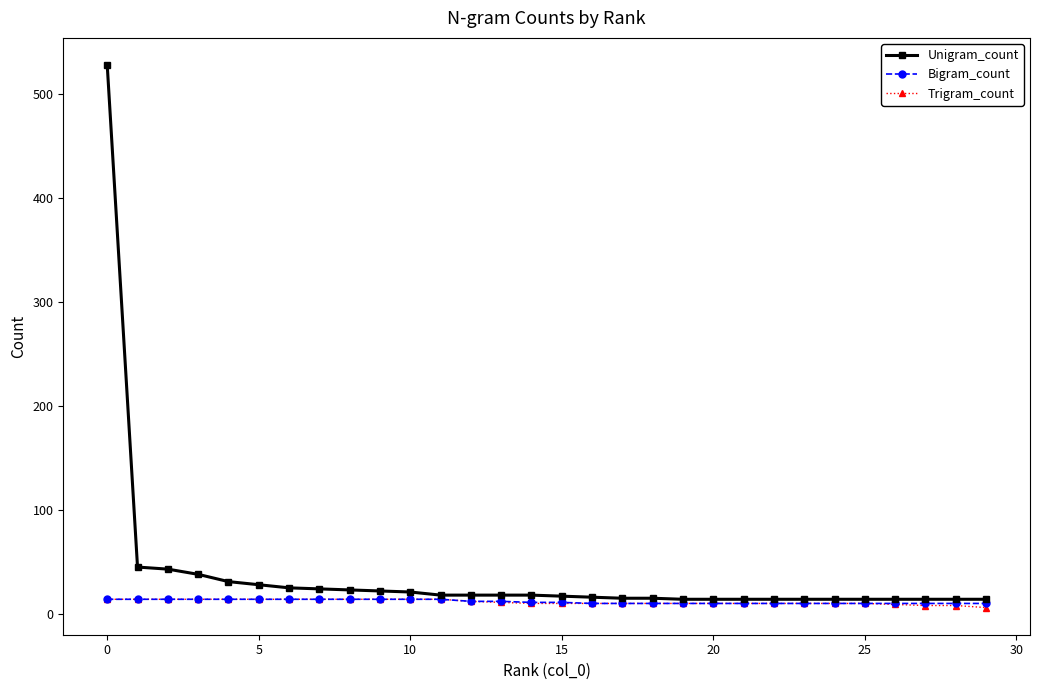

What is the greatest value displayed?

528